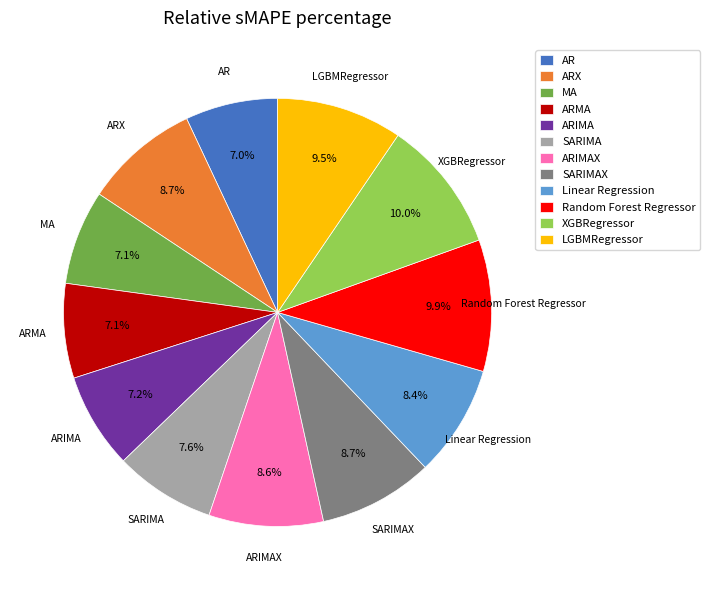

To the nearest percent, what is the average slice percentage?

8%